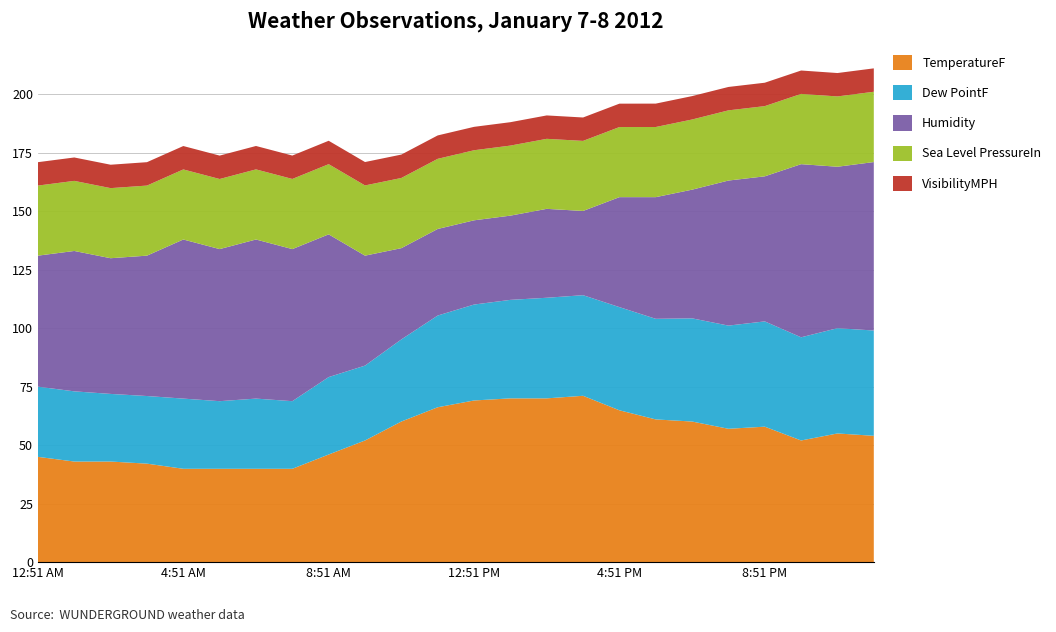

Reading right to left, transcribe all the data shown in this chart.

TemperatureF: 54.0	55.0	52.0	57.9	57.0	60.1	61.0	64.9	71.1	70.0	70.0	69.1	66.2	60.1	52.0	46.0	39.9	39.9	39.9	39.9	42.1	43.0	43.0	45.0
Dew PointF: 45.0	45.0	44.1	45.0	44.1	44.1	43.0	44.1	43.0	43.0	42.1	41.0	39.2	35.1	32.0	33.1	28.9	30.0	28.9	30.0	28.9	28.9	30.0	30.0
Humidity: 72.0	69.0	74.0	62.0	62.0	55.0	52.0	47.0	36.0	38.0	36.0	36.0	37.0	39.0	47.0	61.0	65.0	68.0	65.0	68.0	60.0	58.0	60.0	56.0
Sea Level PressureIn: 30.1	30.1	30.0	30.0	30.0	30.0	30.0	30.0	29.9	29.9	29.9	29.9	30.0	30.0	30.0	30.0	30.0	30.0	30.0	29.9	29.9	30.0	30.0	29.9
VisibilityMPH: 10.0	10.0	10.0	10.0	10.0	10.0	10.0	10.0	10.0	10.0	10.0	10.0	10.0	10.0	10.0	10.0	10.0	10.0	10.0	10.0	10.0	10.0	10.0	10.0